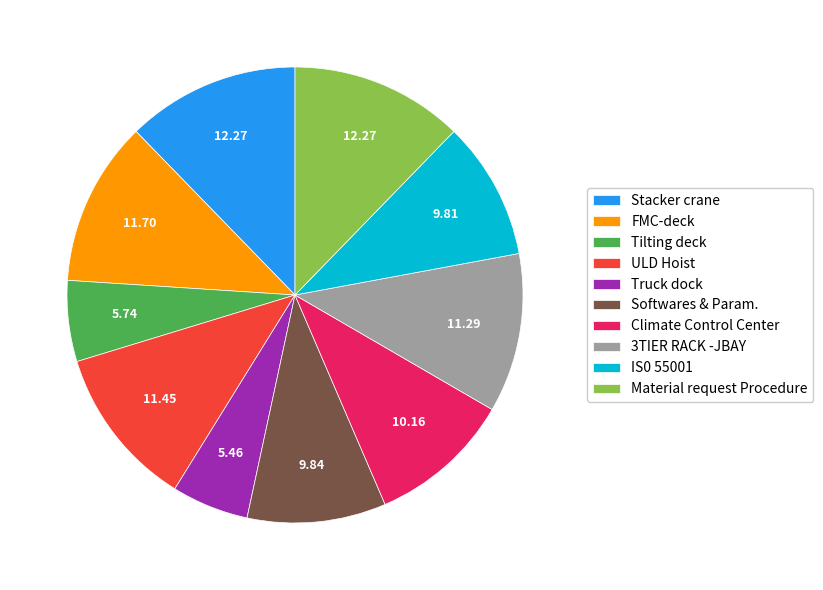

Approximately how many times larger is the value at Tilting deck compared to Truck dock?

1.1